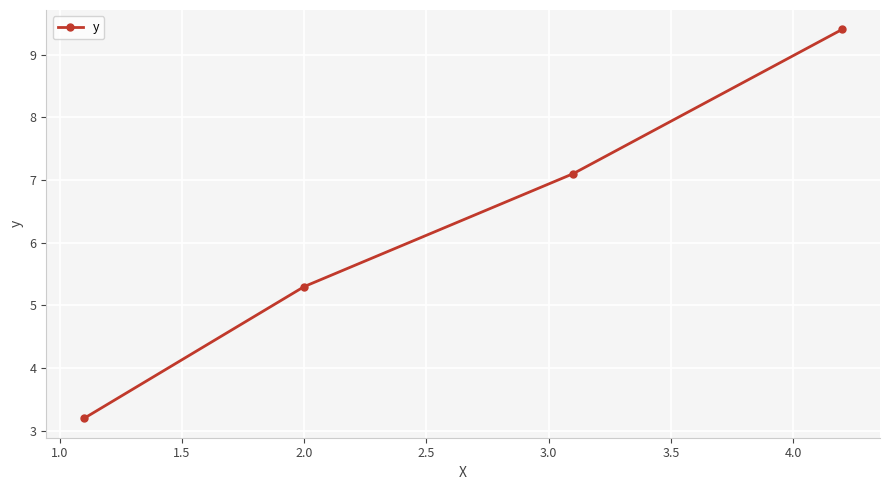

What is the difference between the second highest and minimum values?

3.9